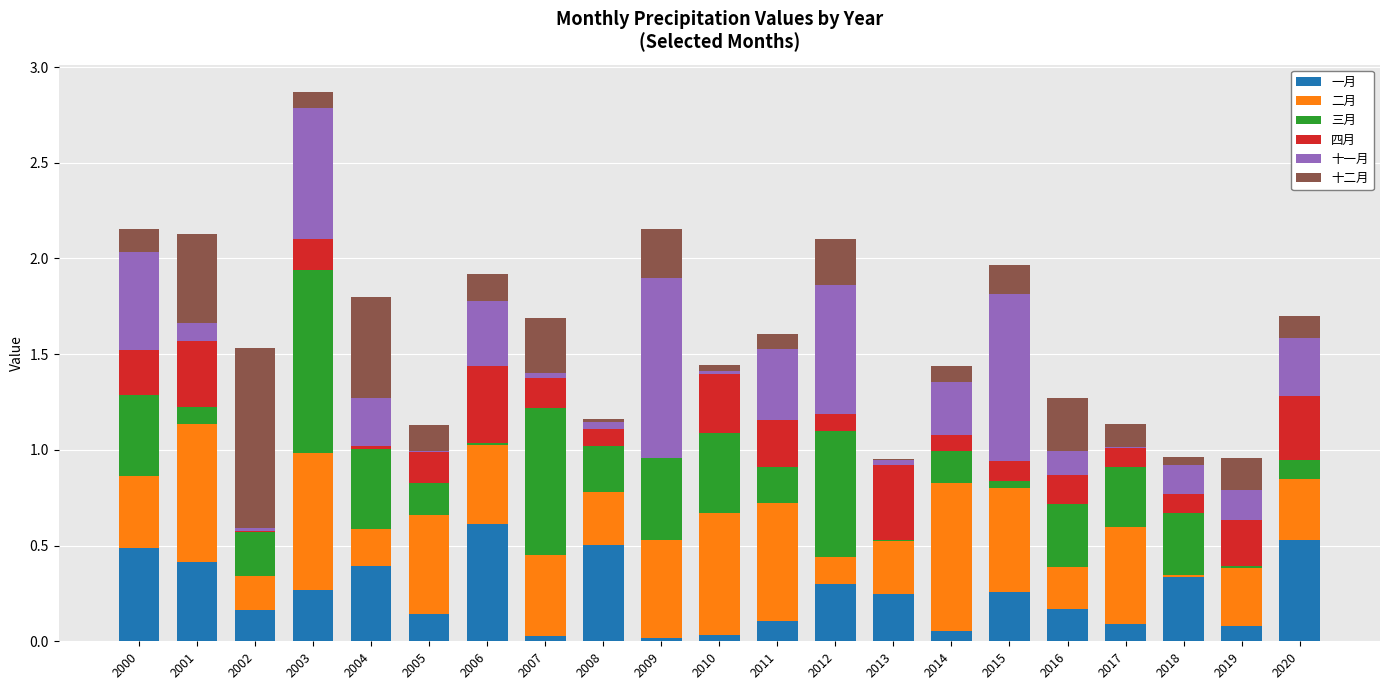

At which category is the sum across all series the highest?

2003